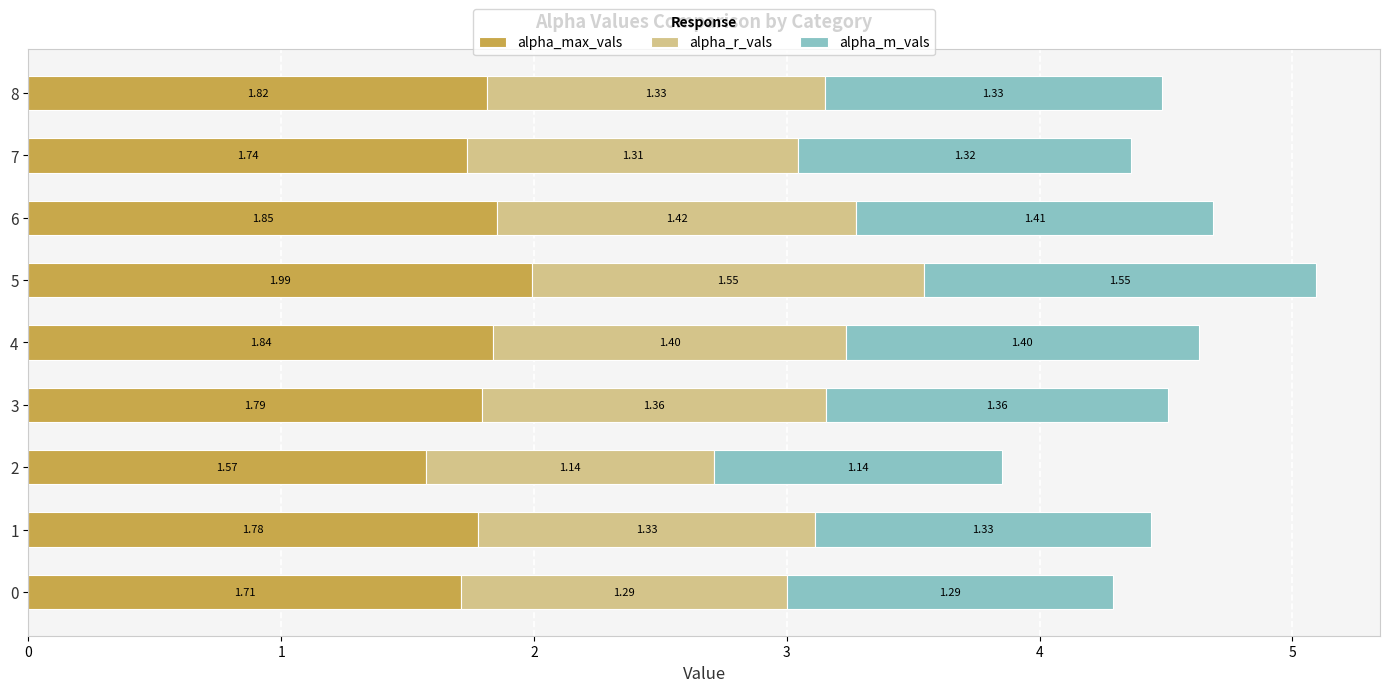

What are all the series names shown in the legend?

alpha_max_vals, alpha_r_vals, alpha_m_vals